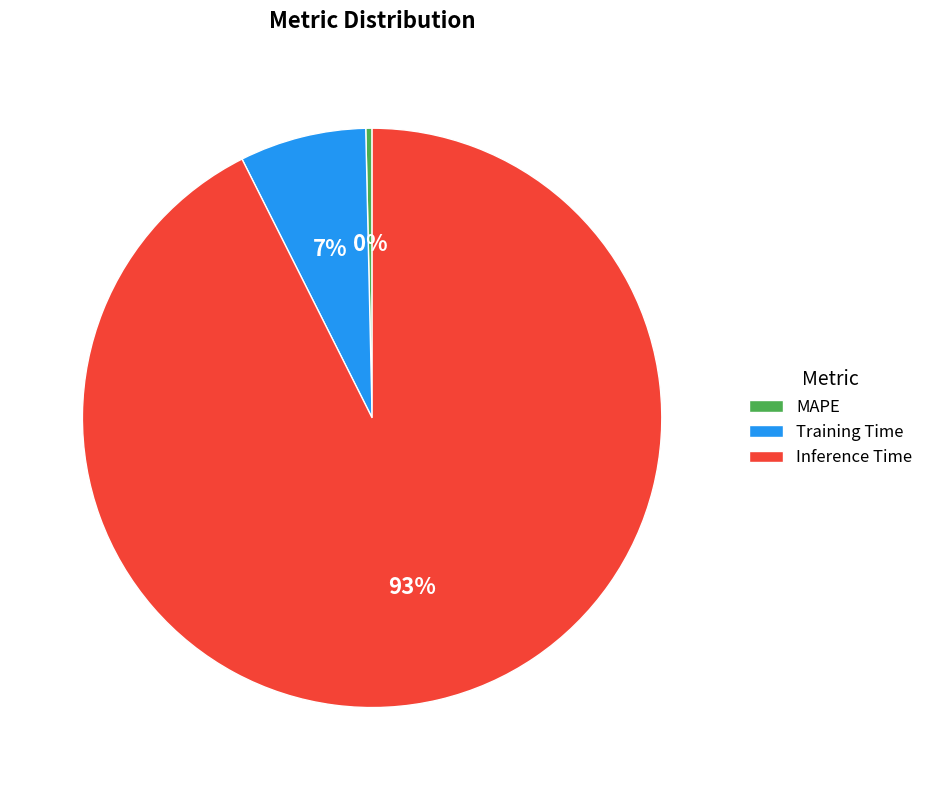

To the nearest percent, what portion does Training Time represent?

7%